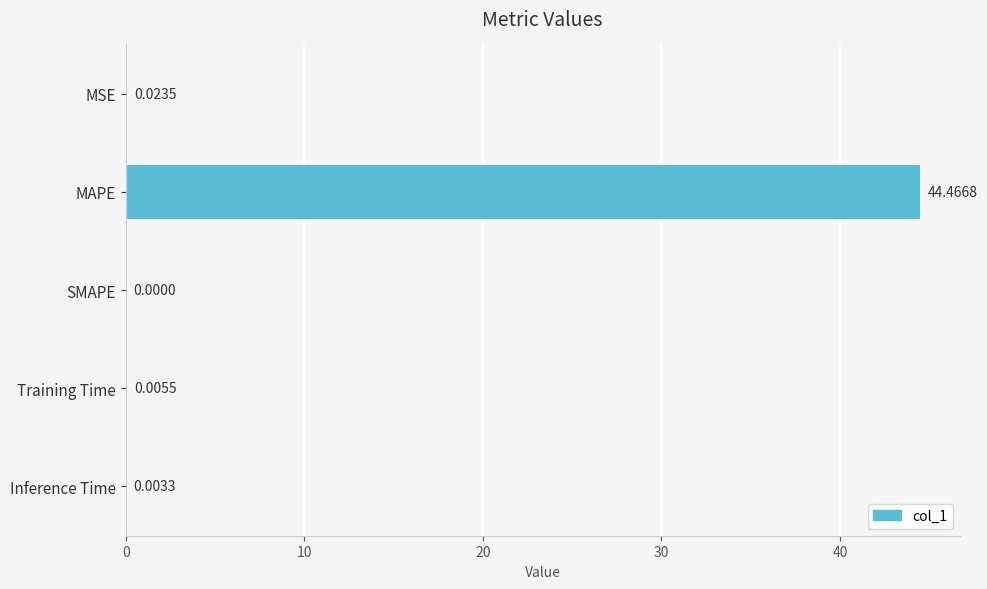

Which has a higher value, Training Time or MSE?

MSE